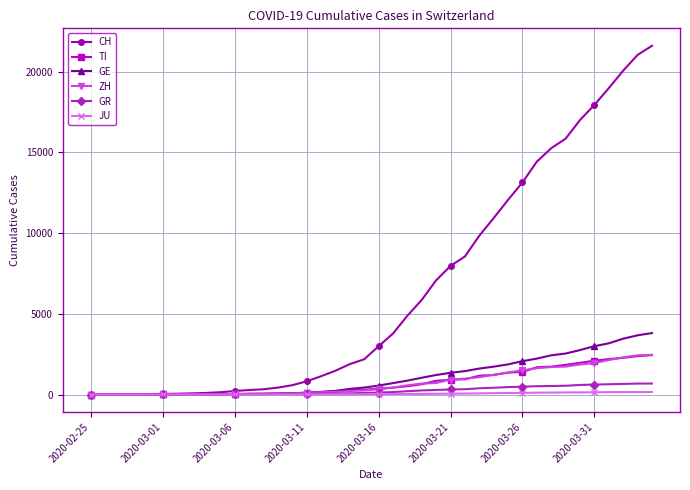

Which series has the largest total across all categories?

CH